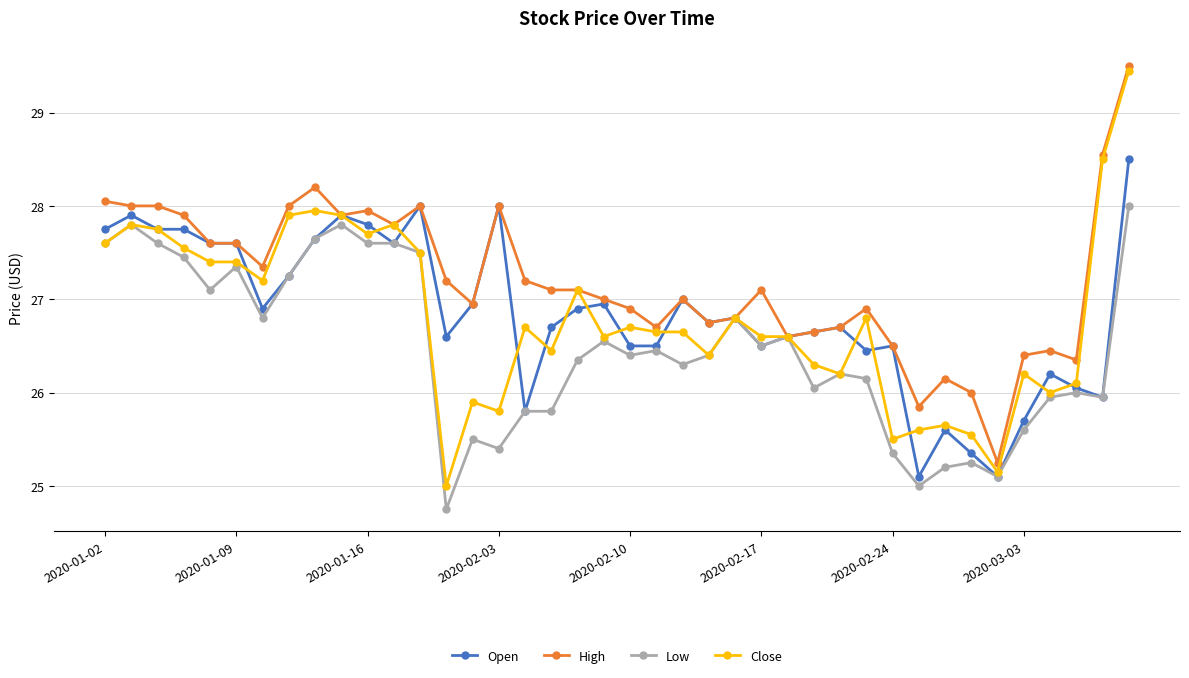

What is the value of the Open point at the 29th from the left?

26.7